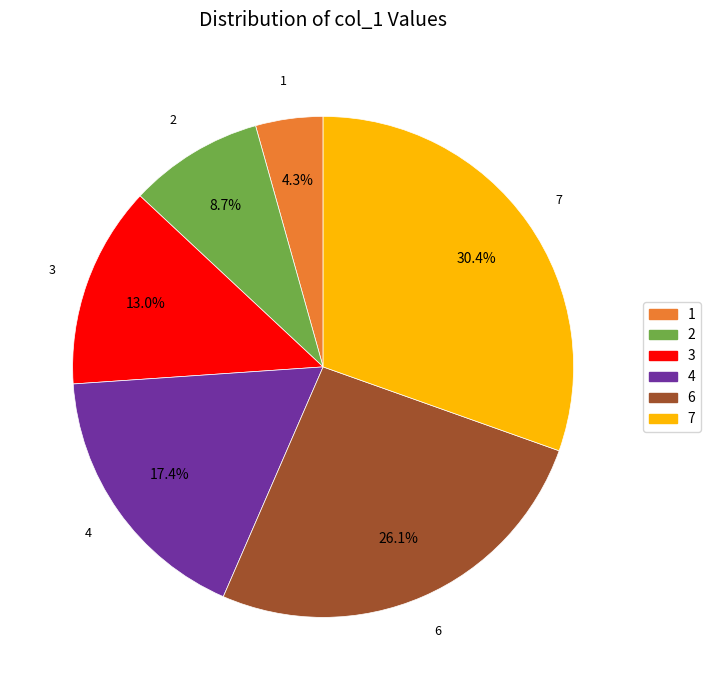

What is the largest slice in the pie chart?

7